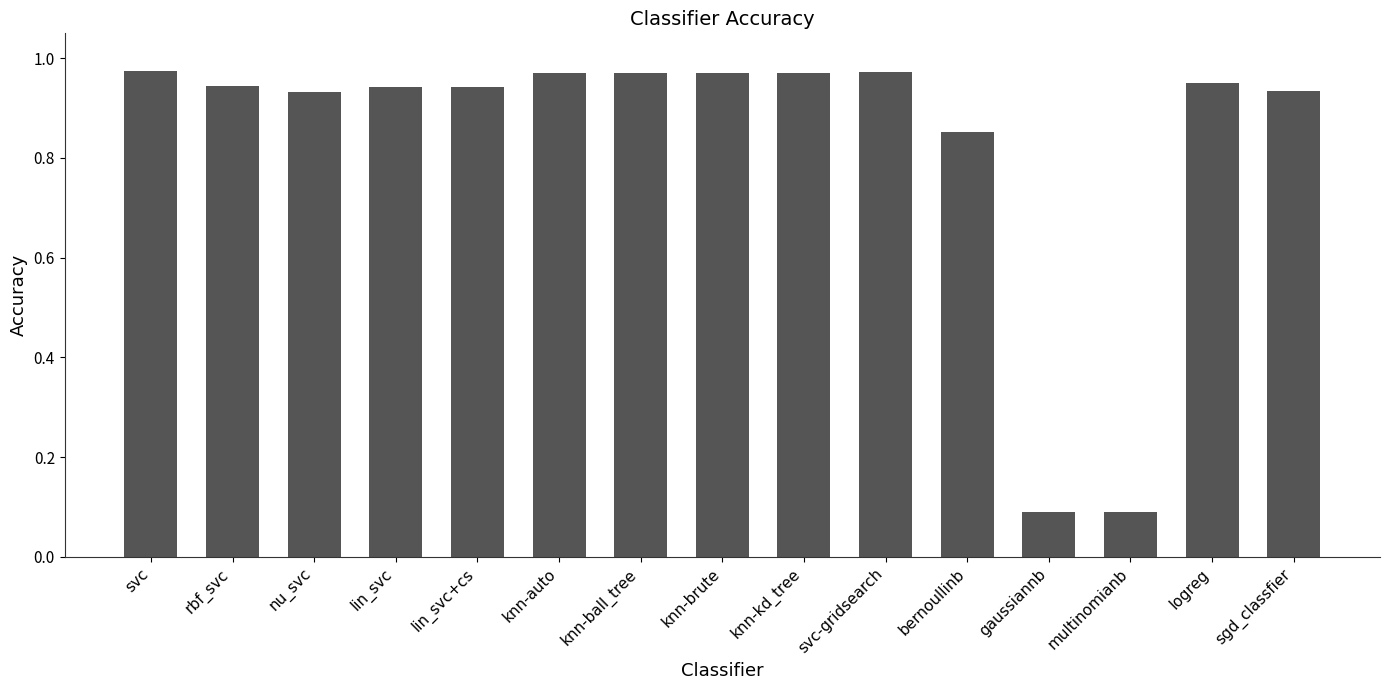

How many bars are there in total?

15